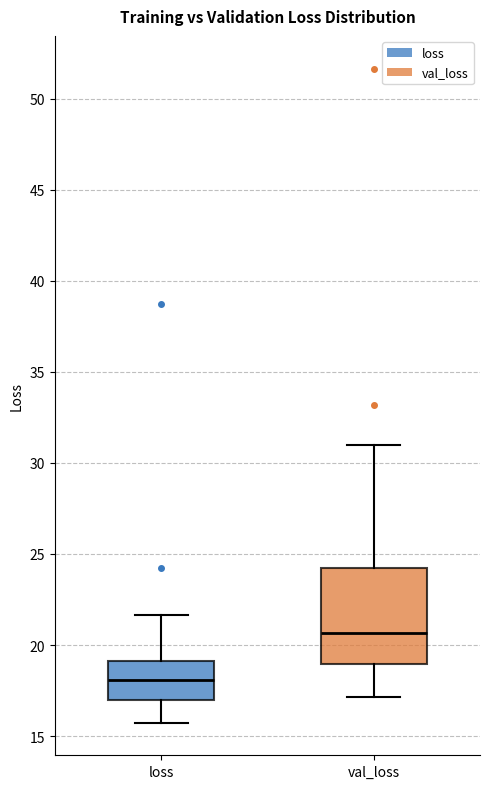

Reading left to right, read every box against the y-axis: the position of its median line, the range the box covers, and the ends of its whiskers. The values are not printed on the chart, so give them approximately, as read against the axis.

loss: median 18.0, box 17.0 to 19.0, whiskers 15.5 to 21.5
val_loss: median 20.5, box 19.0 to 24.0, whiskers 17.0 to 31.0